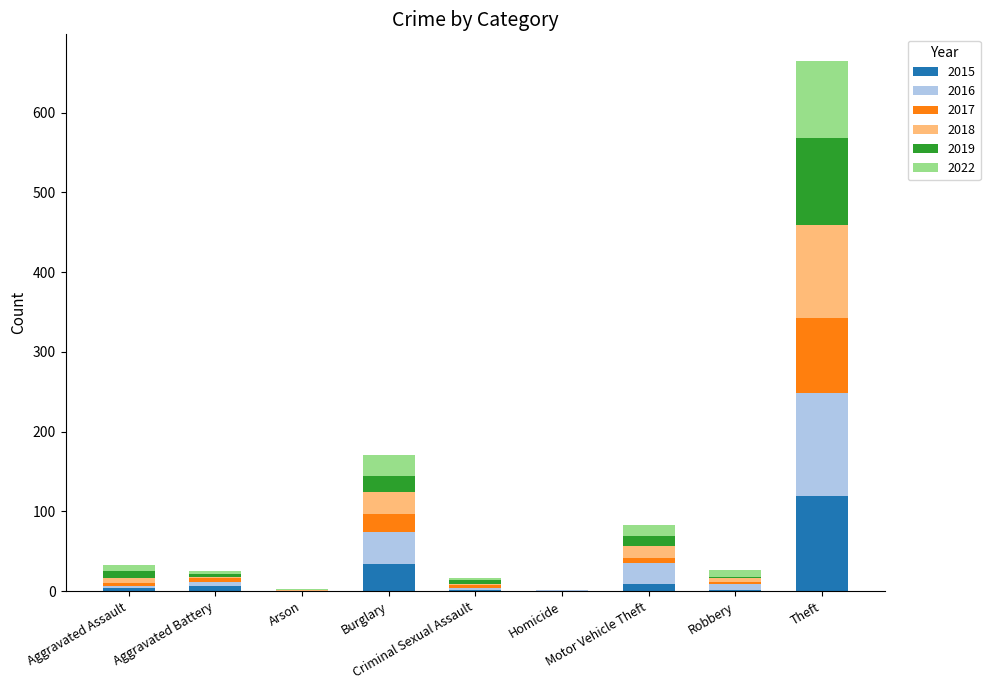

Are the bars grouped side by side (vs. stacked)?

No